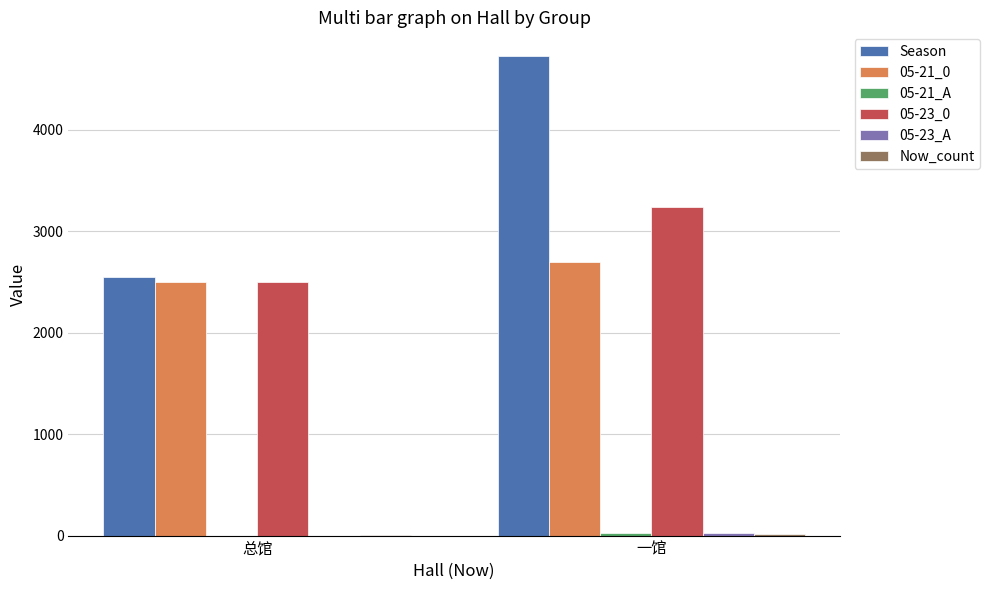

Between 总馆 and 一馆, which series saw the biggest shift?

Season